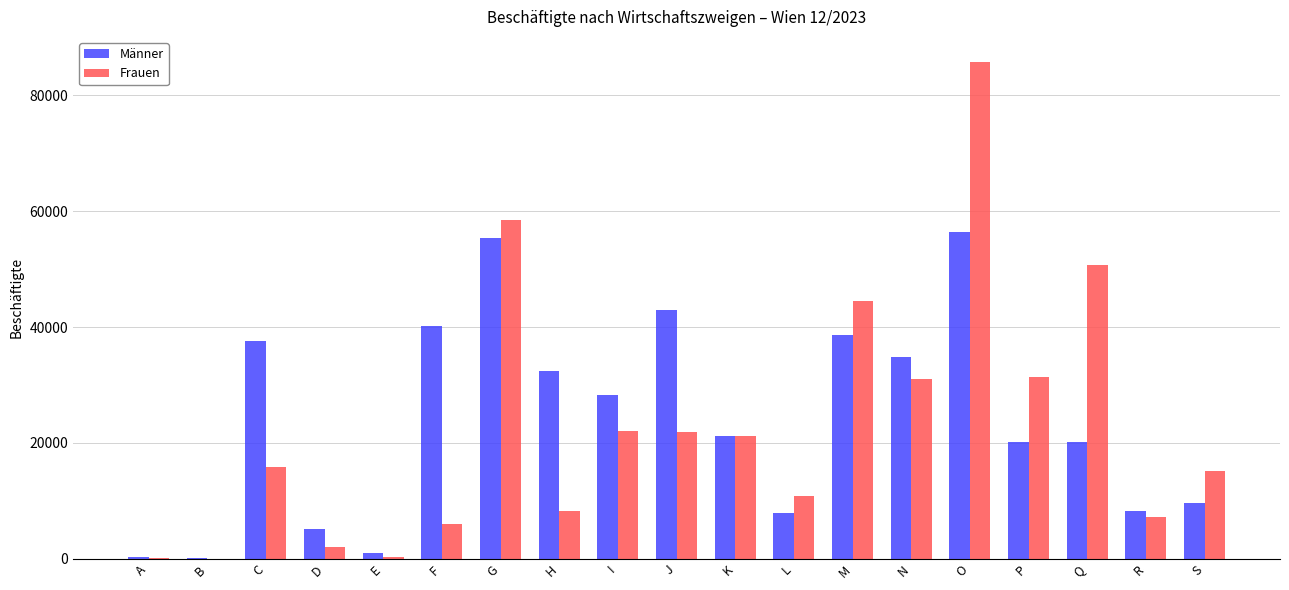

Which category has the highest value across all series?

O